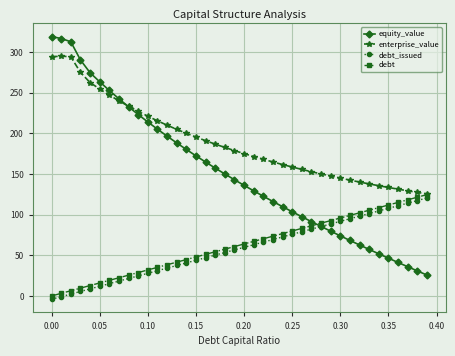

Does the chart have visible grid lines?

Yes